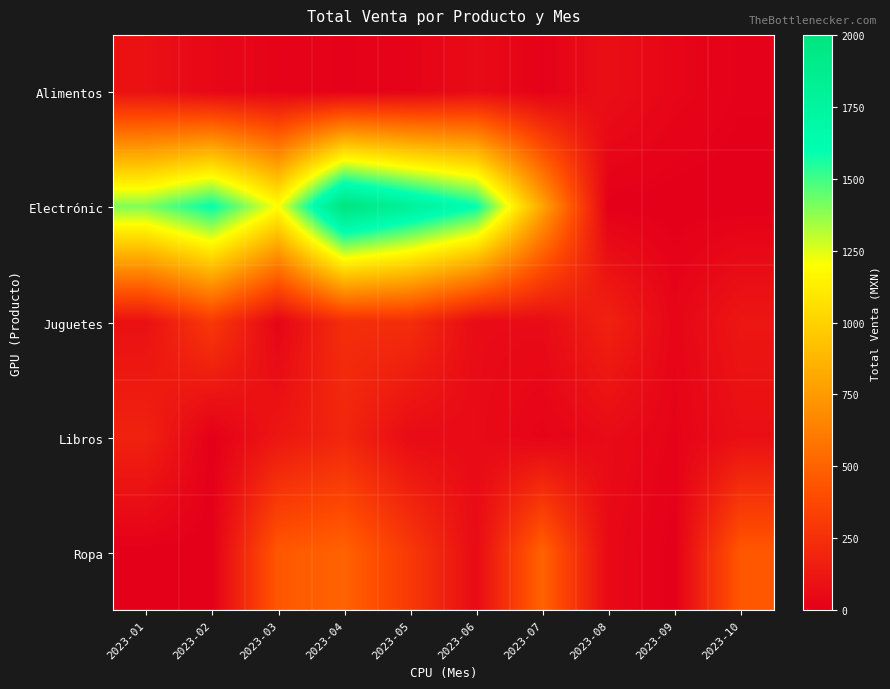

Between 2023-01 and 2023-03, which series saw the biggest shift?

Ropa